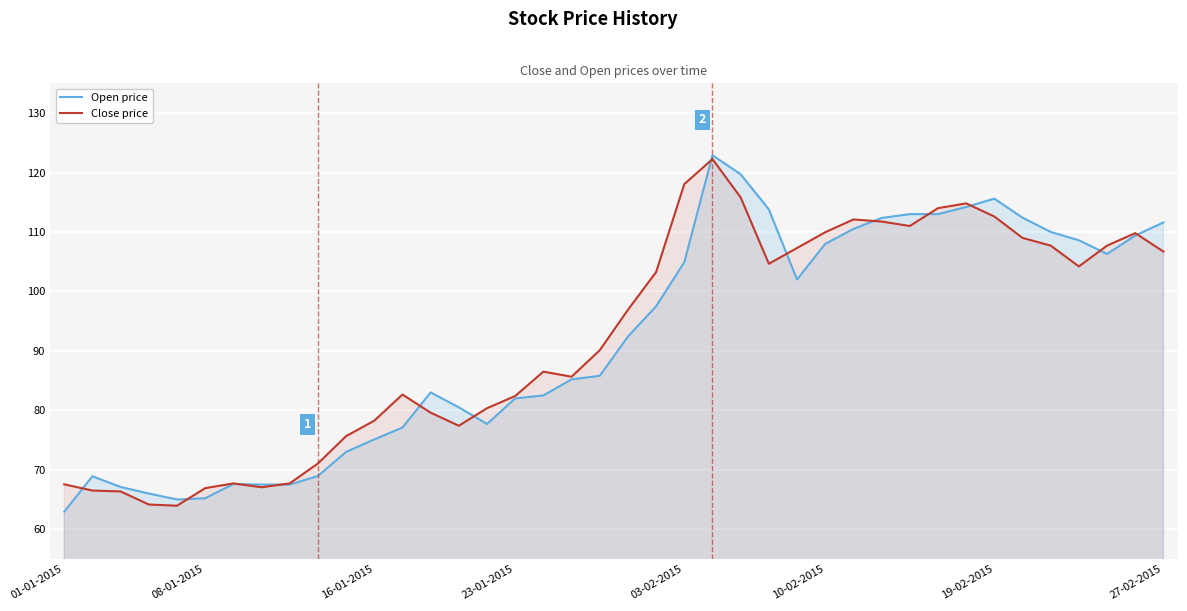

What is the lowest value of the Close price series?

64.0